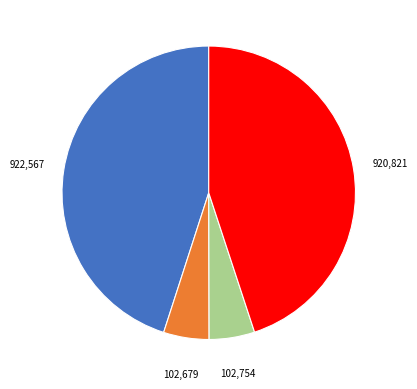

Does any single category account for the majority?

No